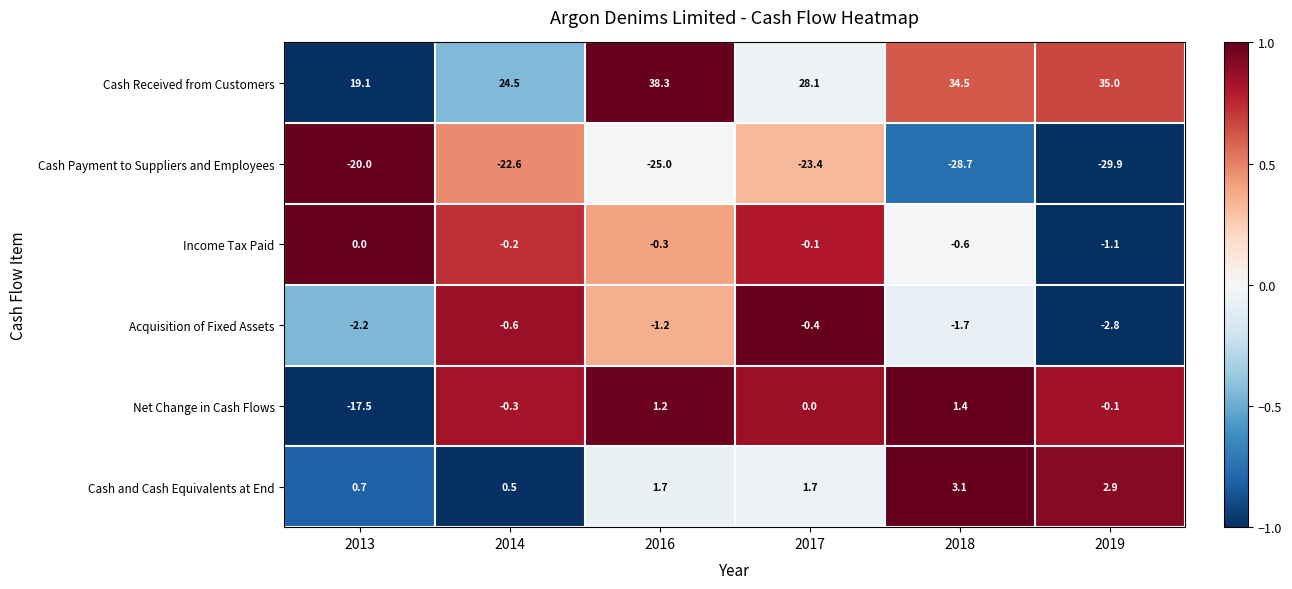

What is the difference between the maximum and second lowest values in the Acquisition of Fixed Assets series?

1.8